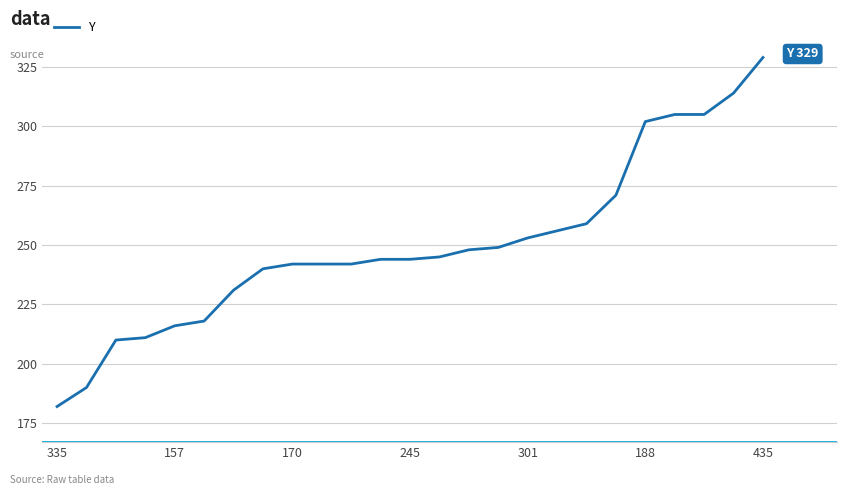

What is the average value?

250